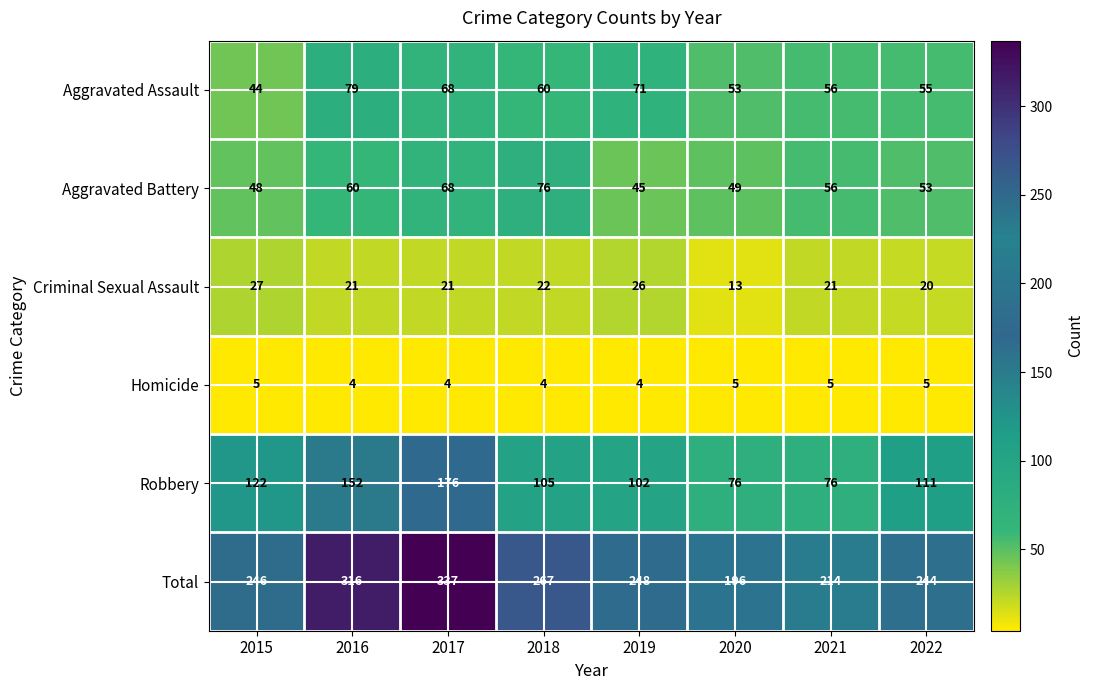

What is the sum of the Total values at 2020 and 2017?

533